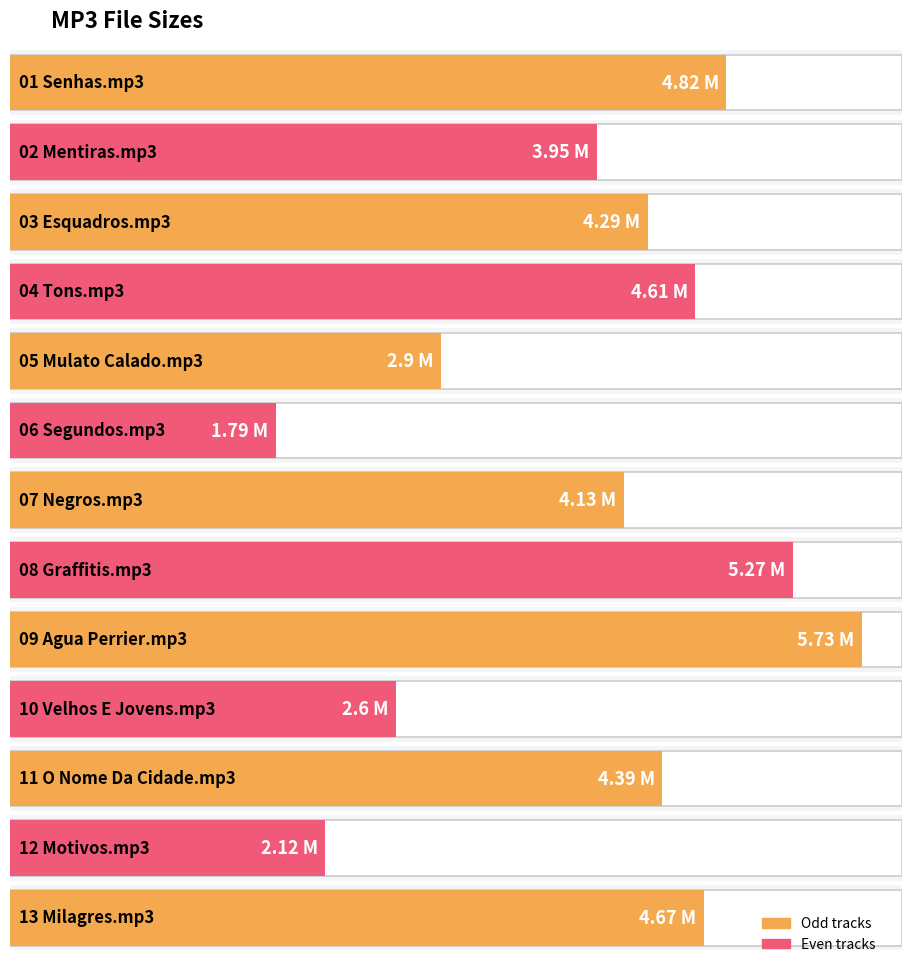

What is the difference between the values at 06 Segundos.mp3 and 02 Mentiras.mp3?

2.2